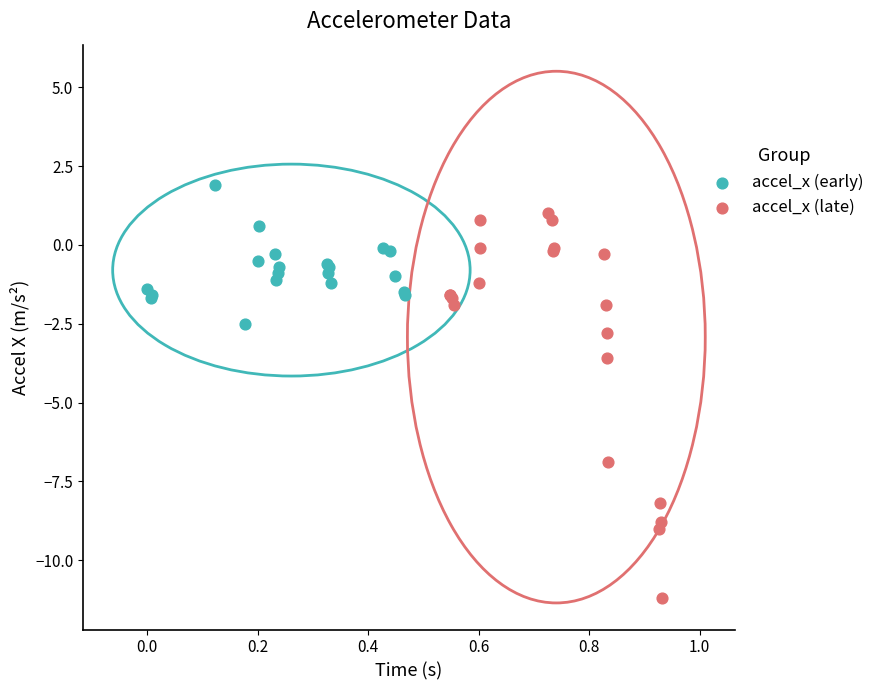

Which series reaches the minimum Y coordinate?

accel_x (late)